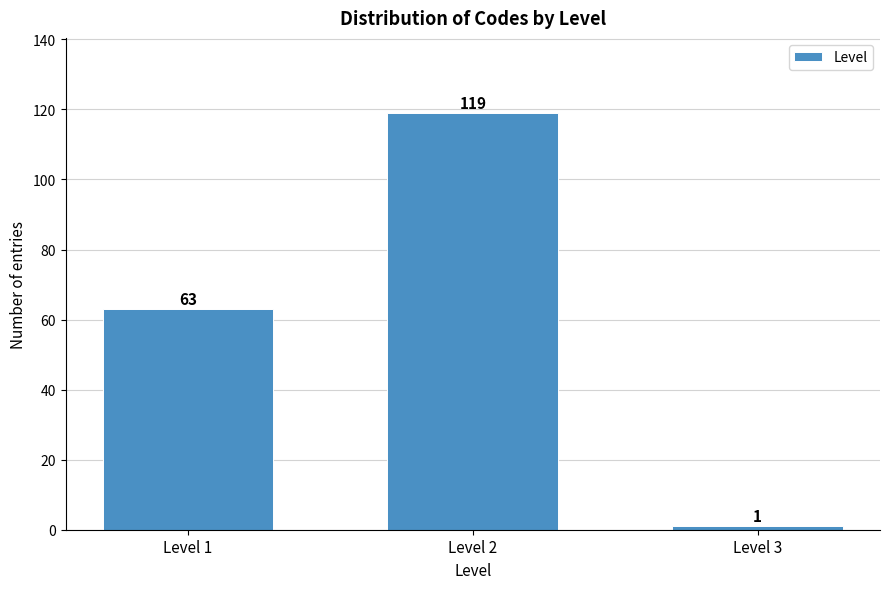

Reading left to right, what are all the values shown in this chart?

Level 1=63	Level 2=119	Level 3=1